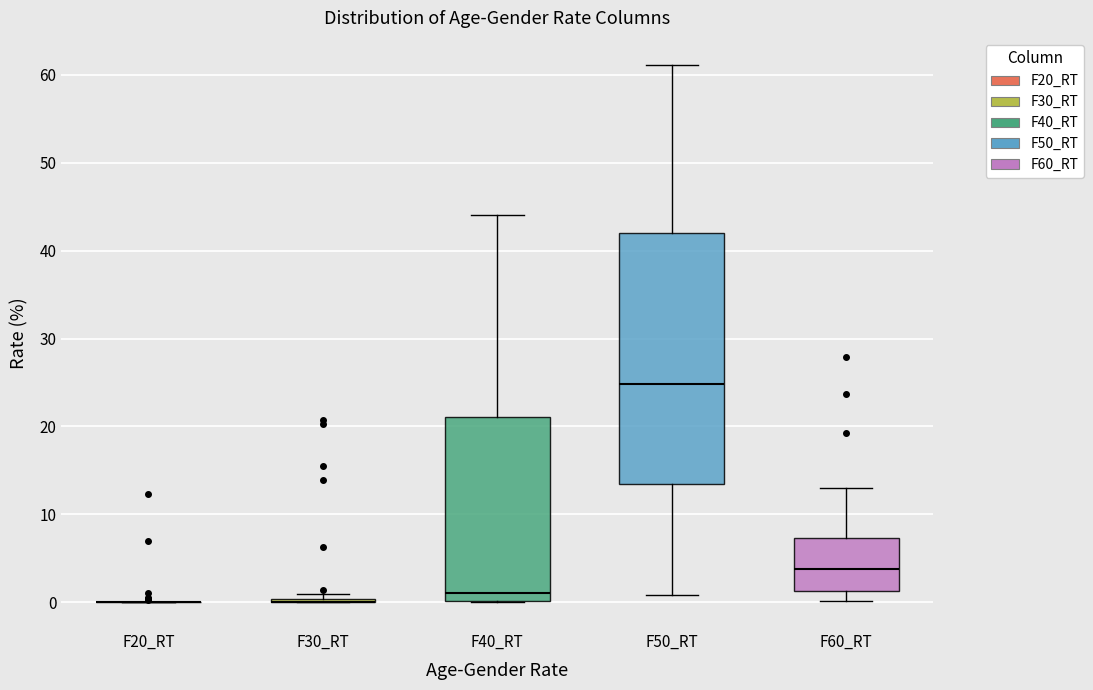

Reading left to right, read every box against the y-axis: the position of its median line, the range the box covers, and the ends of its whiskers. The values are not printed on the chart, so give them approximately, as read against the axis.

F20_RT: box collapsed to a line at 0, whiskers 0 to 0
F30_RT: box collapsed to a line at 0, whiskers 0 to 1
F40_RT: median 1, box 0 to 21, whiskers 0 to 44
F50_RT: median 25, box 13 to 42, whiskers 1 to 61
F60_RT: median 4, box 1 to 7, whiskers 0 to 13